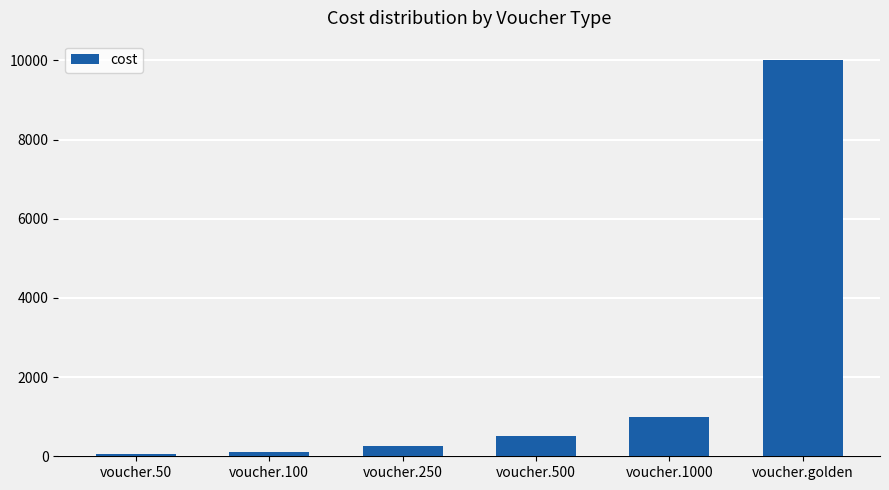

What is the change in value from voucher.50 to voucher.250?

+200